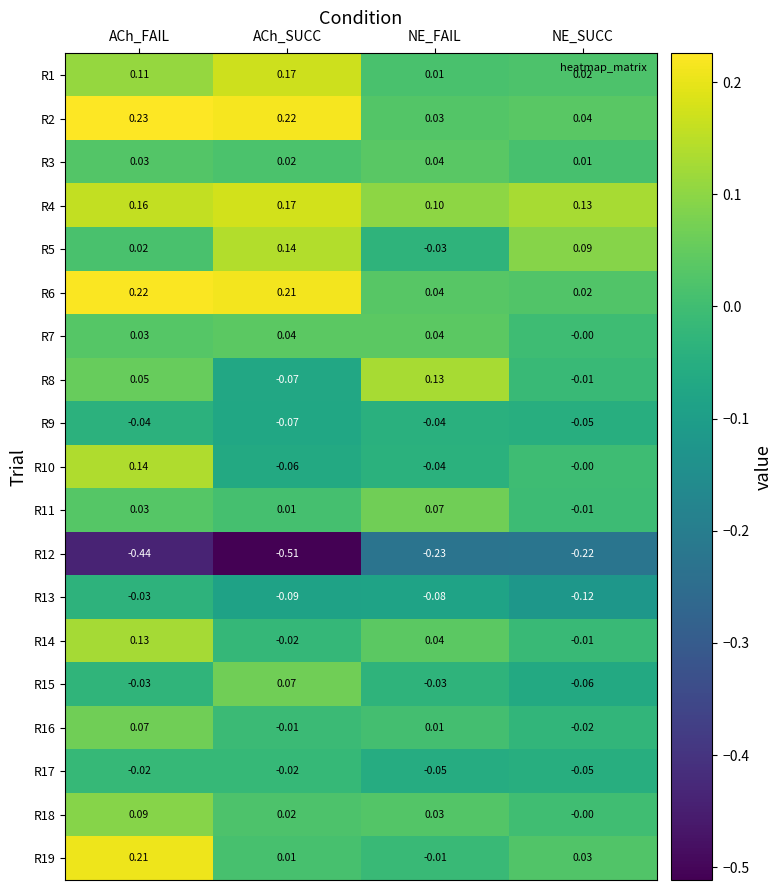

At which category is the sum across all series the highest?

ACh_FAIL